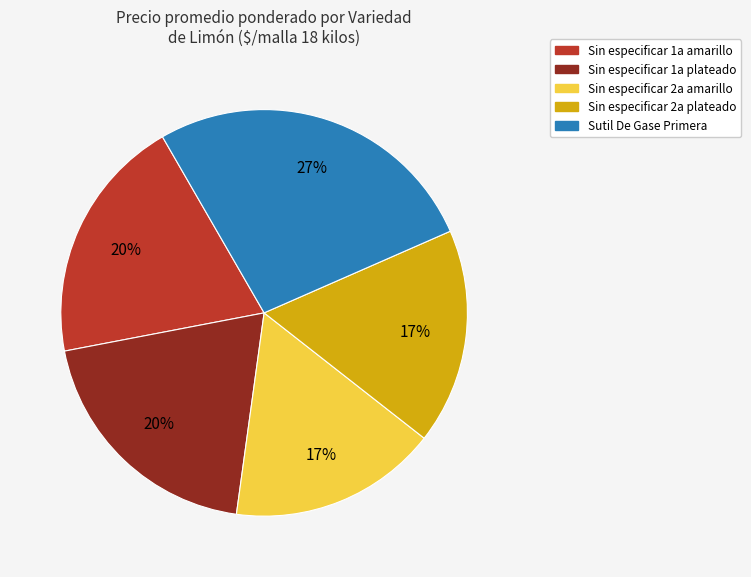

Is there a majority slice in this chart?

No